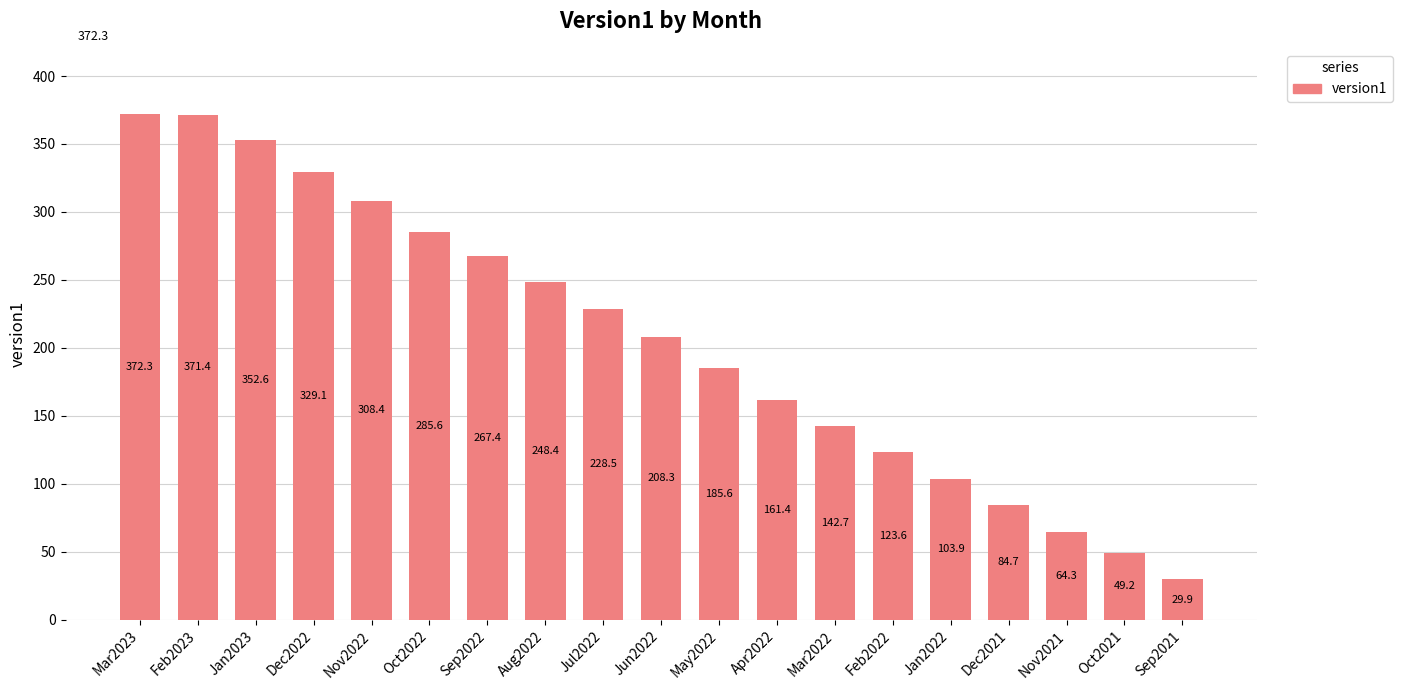

Which has a higher value, May2022 or Sep2022?

Sep2022